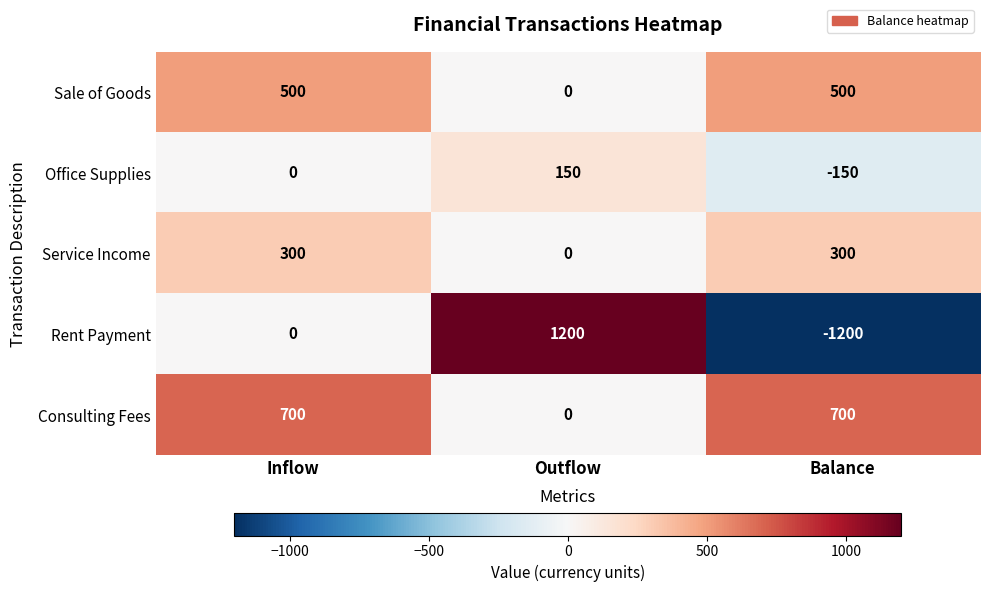

List the series in order of their peak value, lowest first.

Office Supplies, Service Income, Sale of Goods, Consulting Fees, Rent Payment